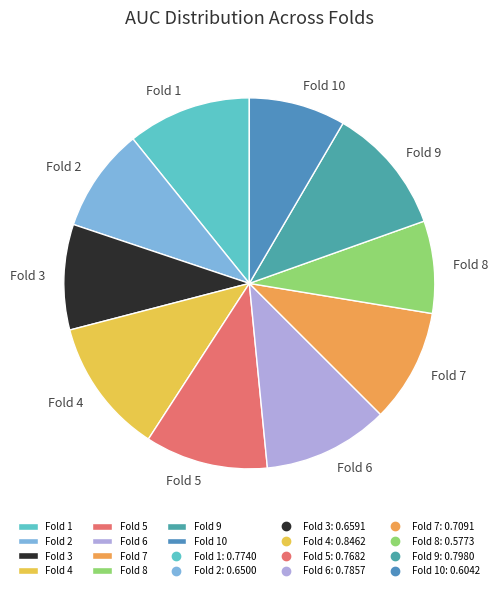

Is Fold 4 the majority of the pie?

No